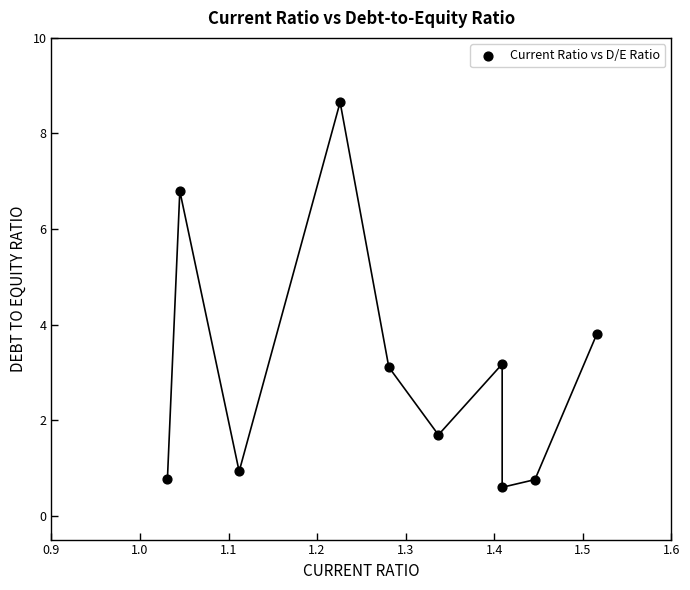

What is the range of X values (max minus min)?

0.5